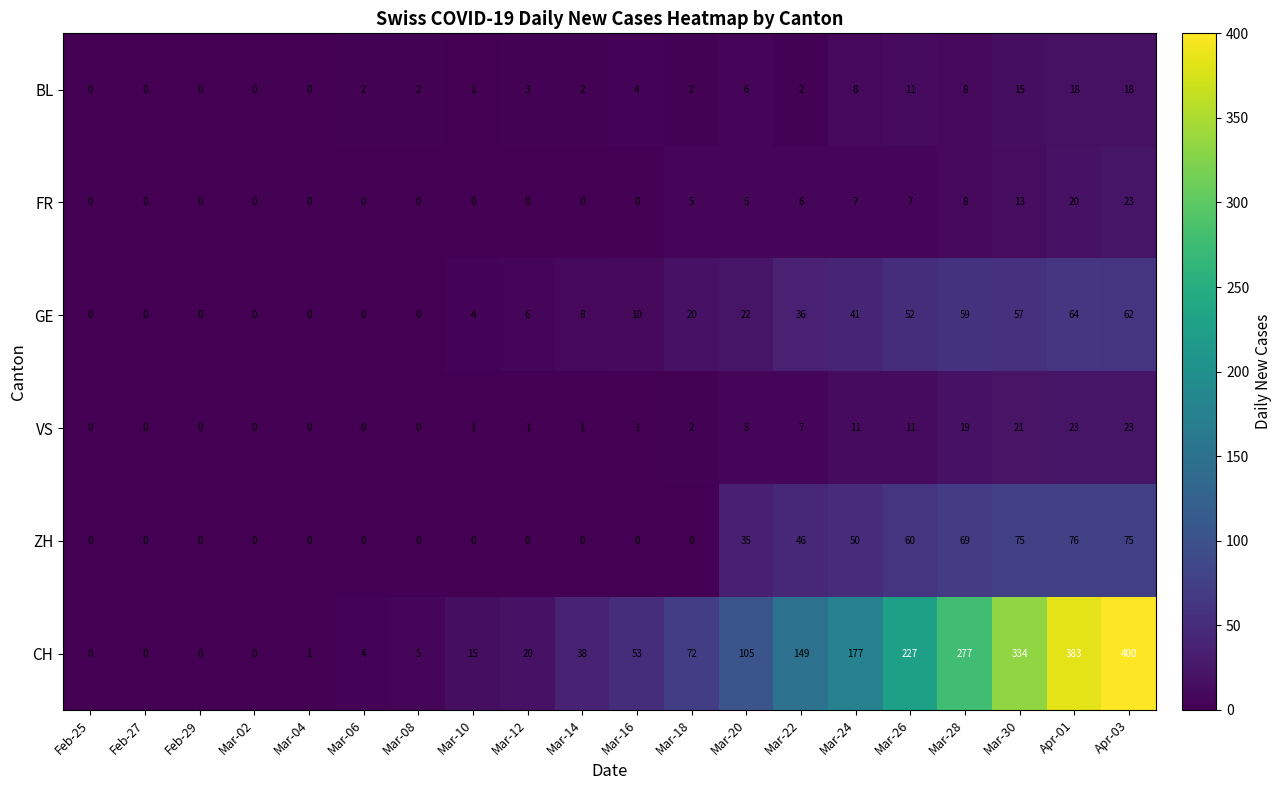

Which series has the largest total across all categories?

CH